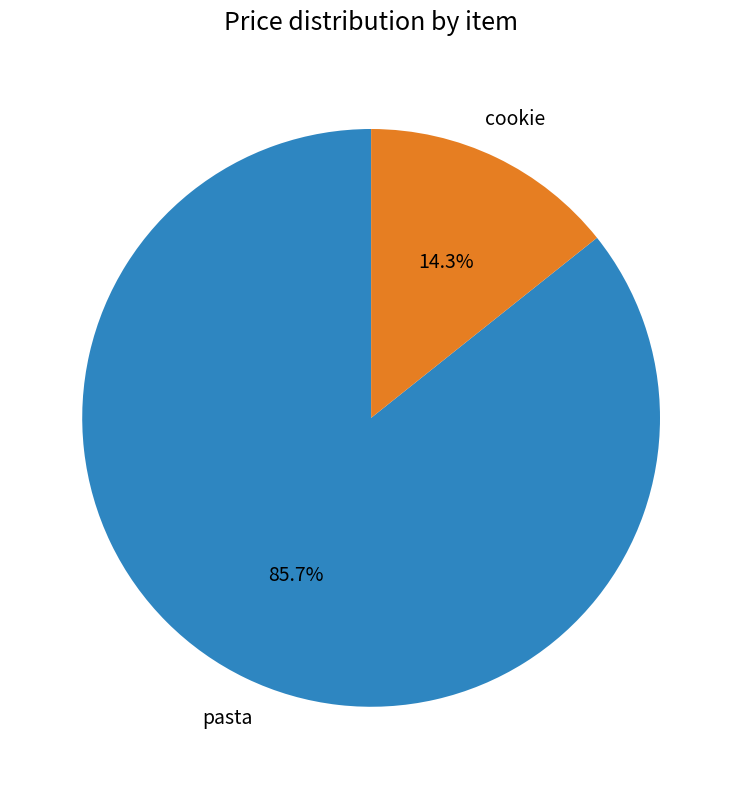

Which category has the smallest portion of the pie?

cookie